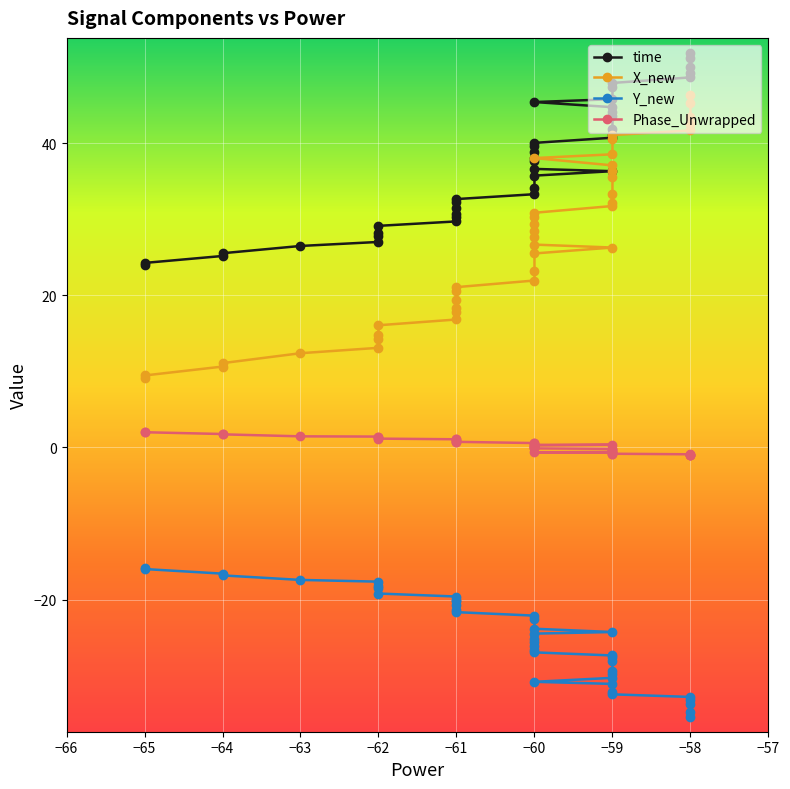

True or false: X_new and time cross at least once.

False